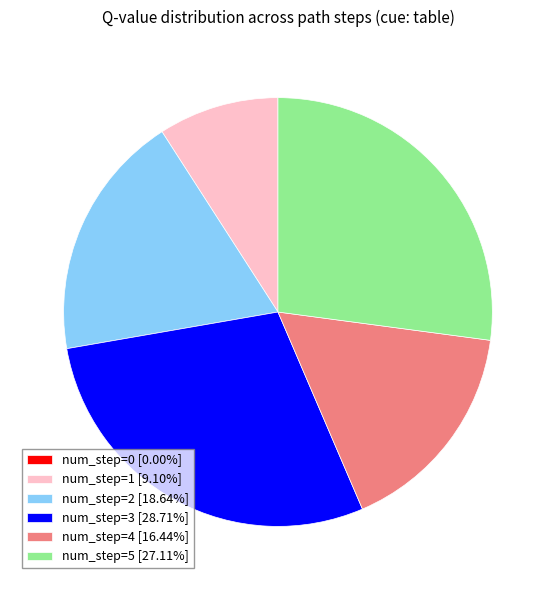

Is there a majority slice in this chart?

No